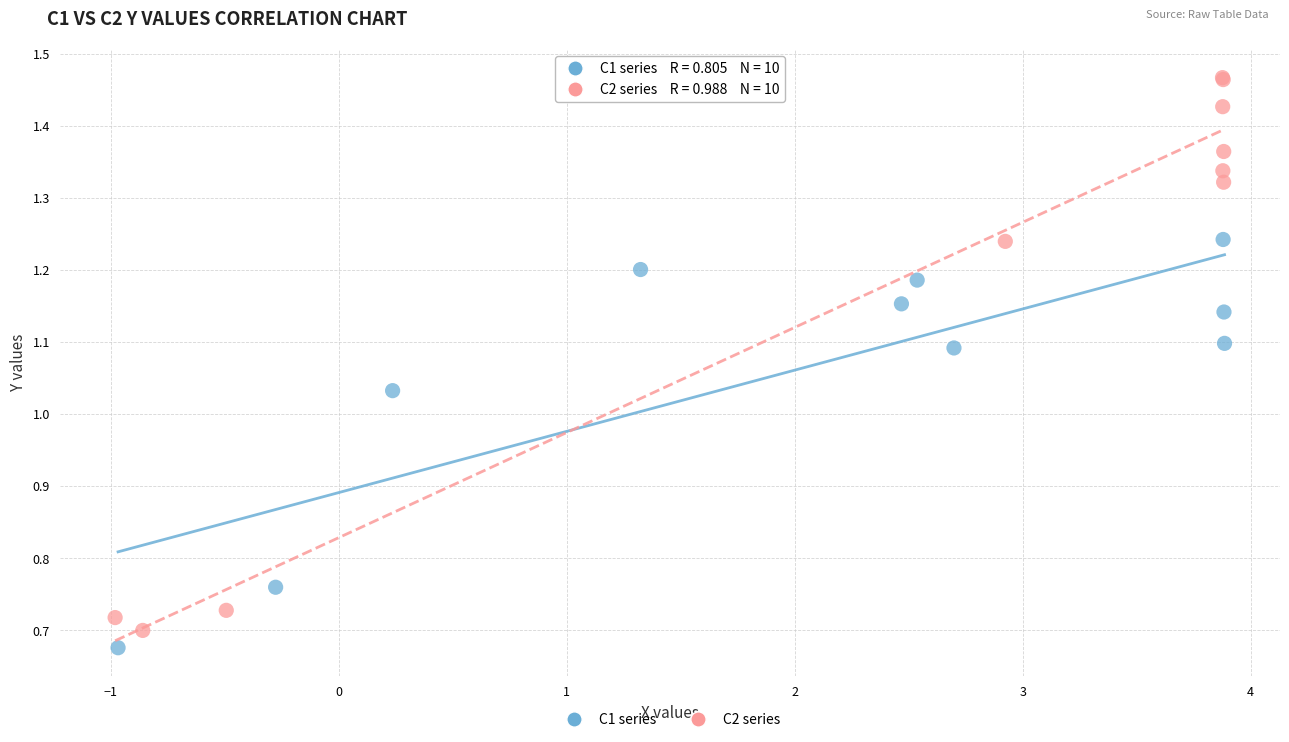

What are all the series names shown in the legend?

C1 series, C2 series